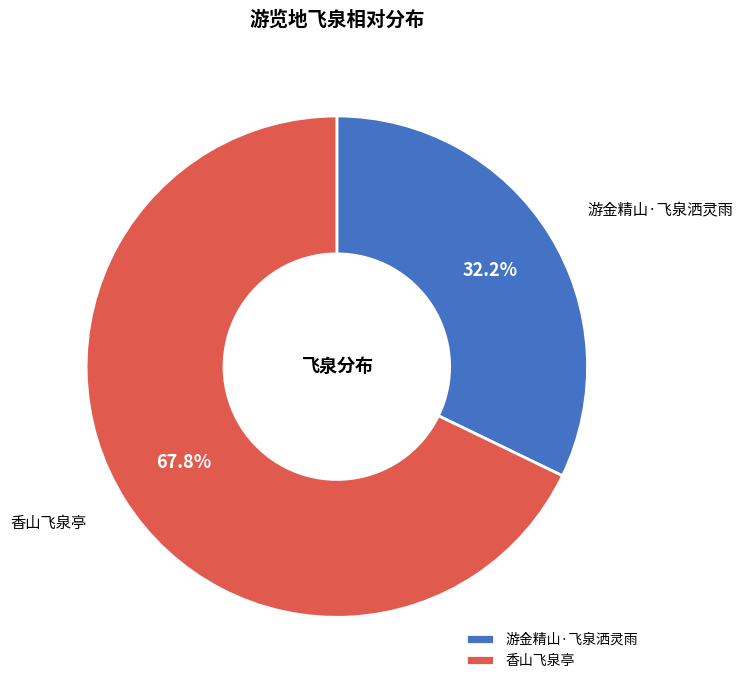

To the nearest percent, what percentage of the pie is 游金精山·飞泉洒灵雨?

32%